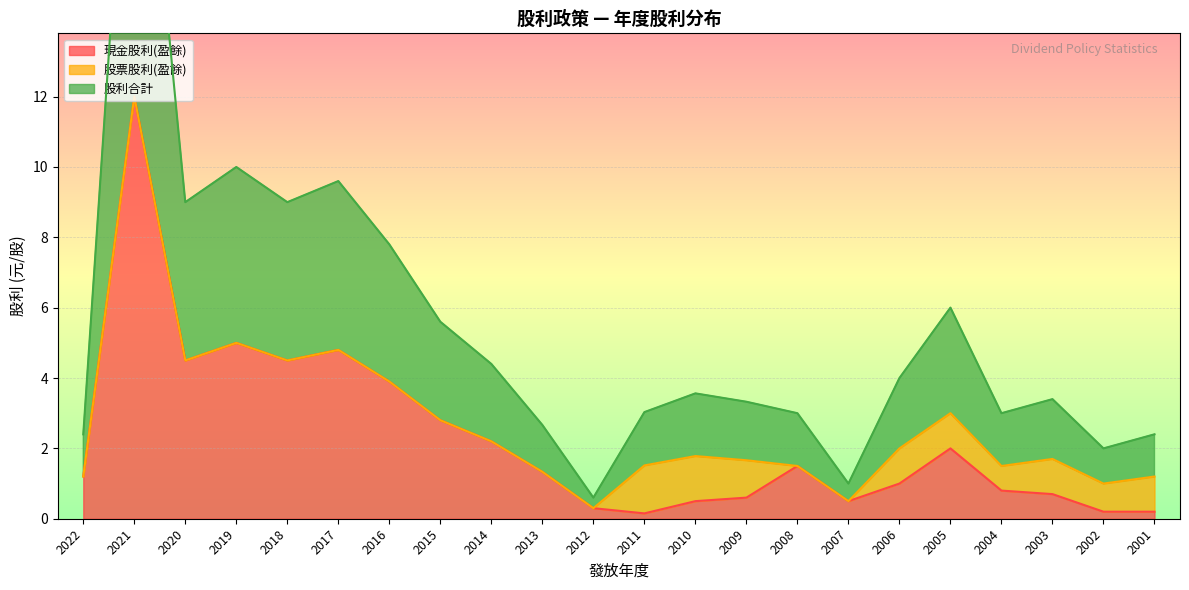

True or false: 股利合計 and 現金股利(盈餘) intersect in this chart.

False